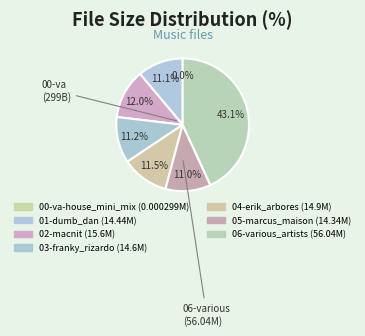

How many segments does this pie chart have?

7